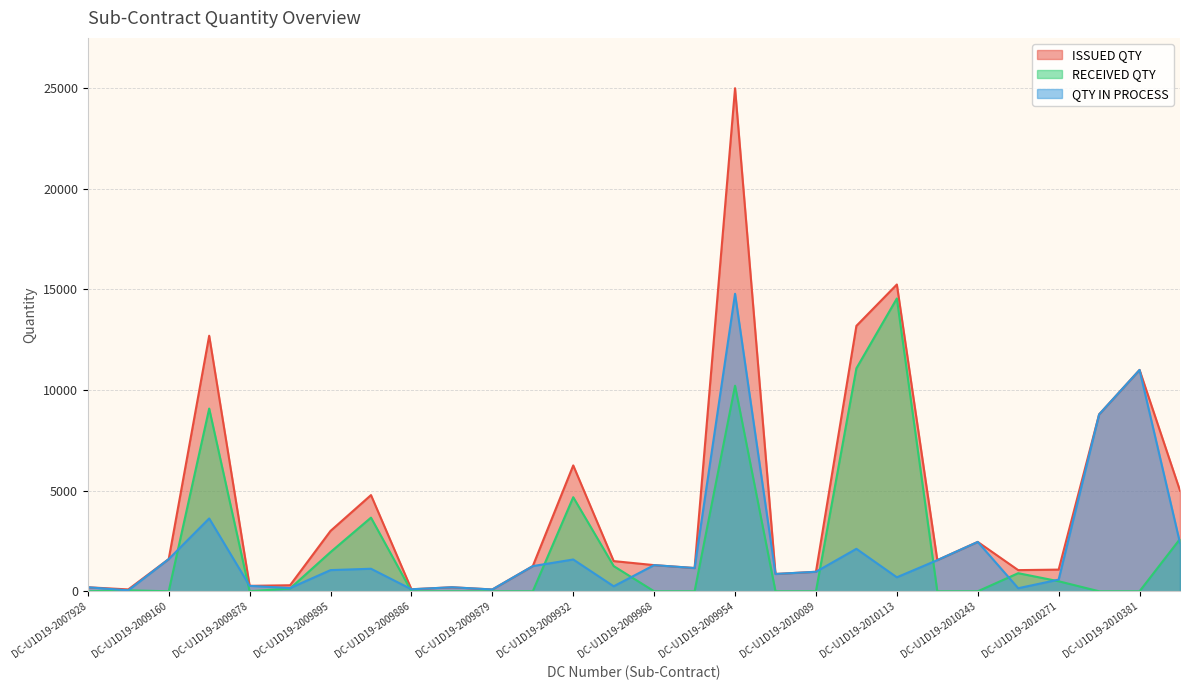

Reading left to right, extract all data points from this chart.

ISSUED QTY: DC-U1D19-2007928=200	DC-U1D19-2008563=92	DC-U1D19-2009160=1600	DC-U1D19-2009807=12700	DC-U1D19-2009878=270	DC-U1D19-2009877=300	DC-U1D19-2009895=3000	DC-U1D19-2009864=4780	DC-U1D19-2009886=100	DC-U1D19-2009880=200	DC-U1D19-2009879=90	DC-U1D19-2009935=1252	DC-U1D19-2009932=6255	DC-U1D19-2009939=1500	DC-U1D19-2009968=1300	DC-U1D19-2009962=1155	DC-U1D19-2009954=25000	DC-U1D19-2010048=860	DC-U1D19-2010089=969	DC-U1D19-2010117=13190	DC-U1D19-2010113=15245	DC-U1D19-2010244=1547	DC-U1D19-2010243=2453	DC-U1D19-2010252=1051	DC-U1D19-2010271=1077	DC-U1D19-2010360=8790	DC-U1D19-2010381=11000	DC-U1D19-2010382=5000
RECEIVED QTY: DC-U1D19-2007928=0	DC-U1D19-2008563=46	DC-U1D19-2009160=0	DC-U1D19-2009807=9080	DC-U1D19-2009878=0	DC-U1D19-2009877=140	DC-U1D19-2009895=1948	DC-U1D19-2009864=3660	DC-U1D19-2009886=0	DC-U1D19-2009880=0	DC-U1D19-2009879=0	DC-U1D19-2009935=0	DC-U1D19-2009932=4675	DC-U1D19-2009939=1252	DC-U1D19-2009968=0	DC-U1D19-2009962=0	DC-U1D19-2009954=10216	DC-U1D19-2010048=0	DC-U1D19-2010089=0	DC-U1D19-2010117=11080	DC-U1D19-2010113=14550	DC-U1D19-2010244=0	DC-U1D19-2010243=0	DC-U1D19-2010252=899	DC-U1D19-2010271=498	DC-U1D19-2010360=0	DC-U1D19-2010381=0	DC-U1D19-2010382=2600
QTY IN PROCESS: DC-U1D19-2007928=200	DC-U1D19-2008563=46	DC-U1D19-2009160=1600	DC-U1D19-2009807=3620	DC-U1D19-2009878=270	DC-U1D19-2009877=160	DC-U1D19-2009895=1052	DC-U1D19-2009864=1120	DC-U1D19-2009886=100	DC-U1D19-2009880=200	DC-U1D19-2009879=90	DC-U1D19-2009935=1252	DC-U1D19-2009932=1580	DC-U1D19-2009939=248	DC-U1D19-2009968=1300	DC-U1D19-2009962=1155	DC-U1D19-2009954=14784	DC-U1D19-2010048=860	DC-U1D19-2010089=969	DC-U1D19-2010117=2110	DC-U1D19-2010113=695	DC-U1D19-2010244=1547	DC-U1D19-2010243=2453	DC-U1D19-2010252=152	DC-U1D19-2010271=579	DC-U1D19-2010360=8790	DC-U1D19-2010381=11000	DC-U1D19-2010382=2400